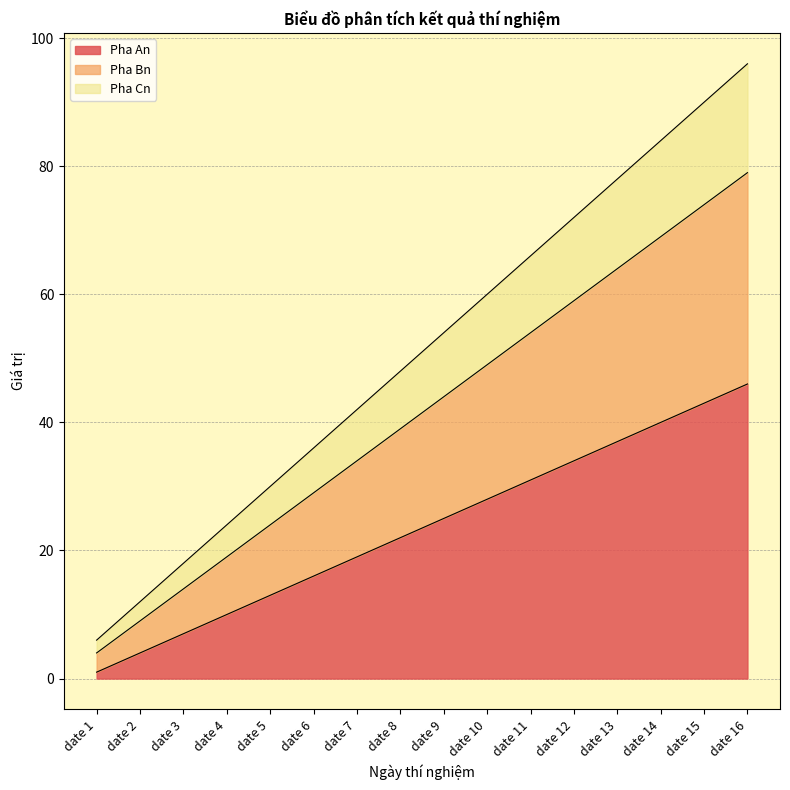

Is the value of Pha Cn at date 5 greater than the value of Pha An at date 1?

Yes